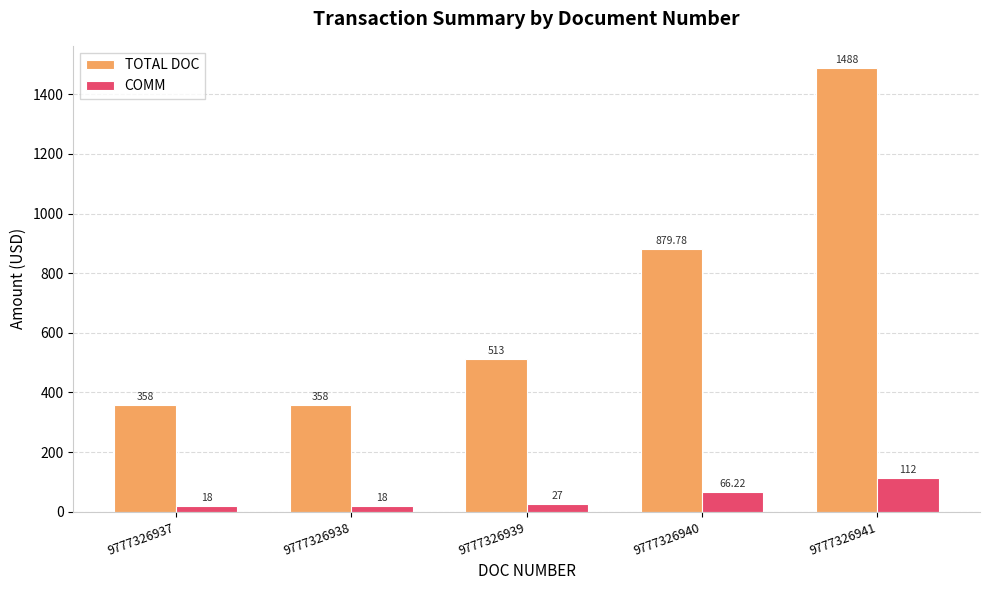

Which series has the largest range (max minus min)?

TOTAL DOC